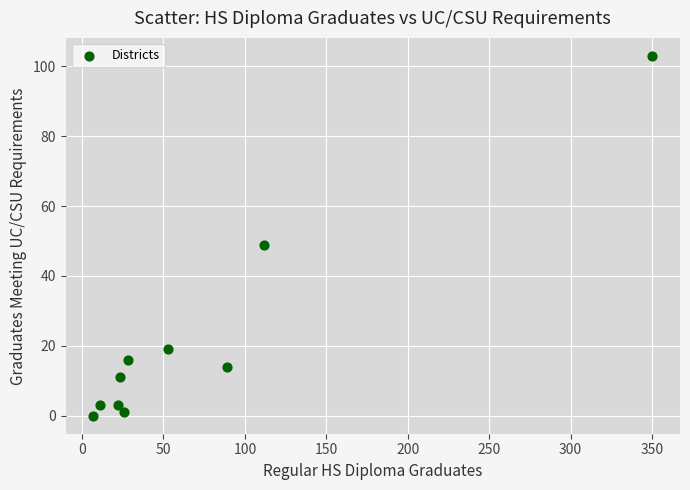

What is the average Y value?

22